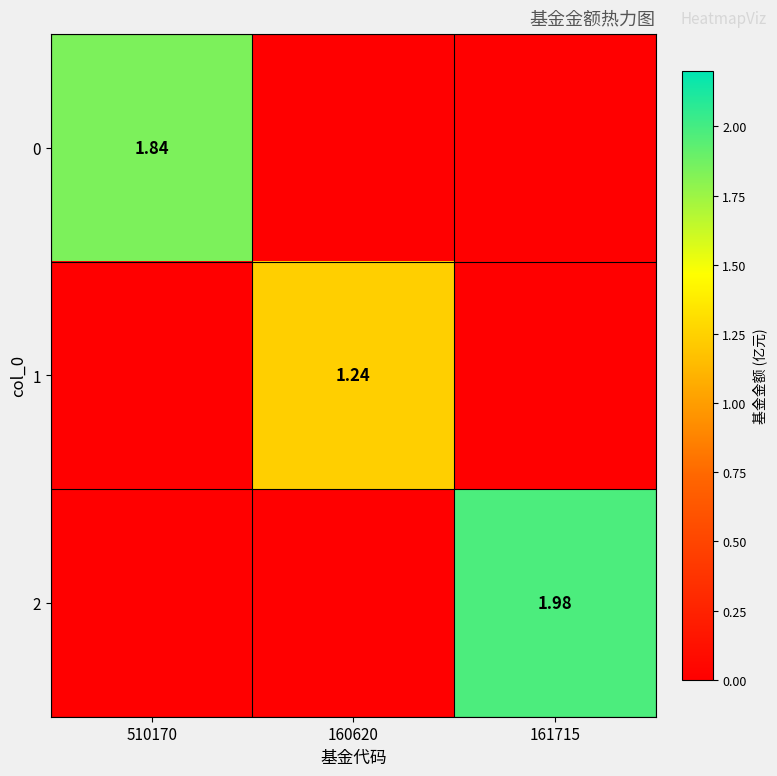

What is the difference between the maximum and second lowest values in the 2 series?

2.0